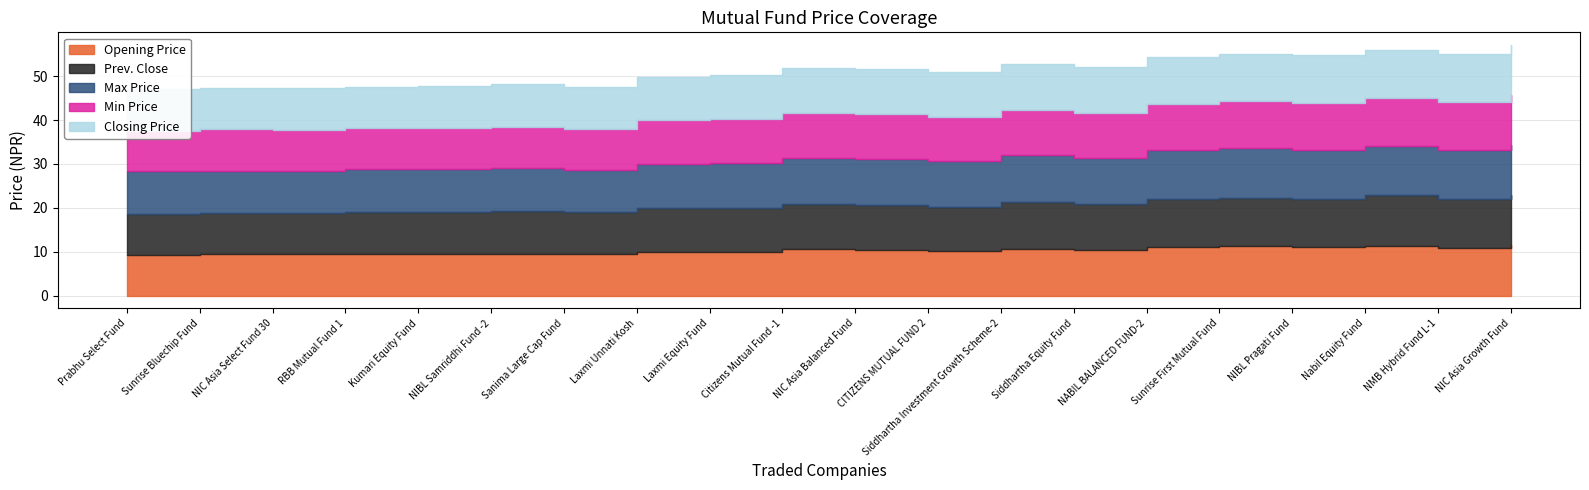

What is the label of the 15th point from the right?

NIBL Samriddhi Fund -2